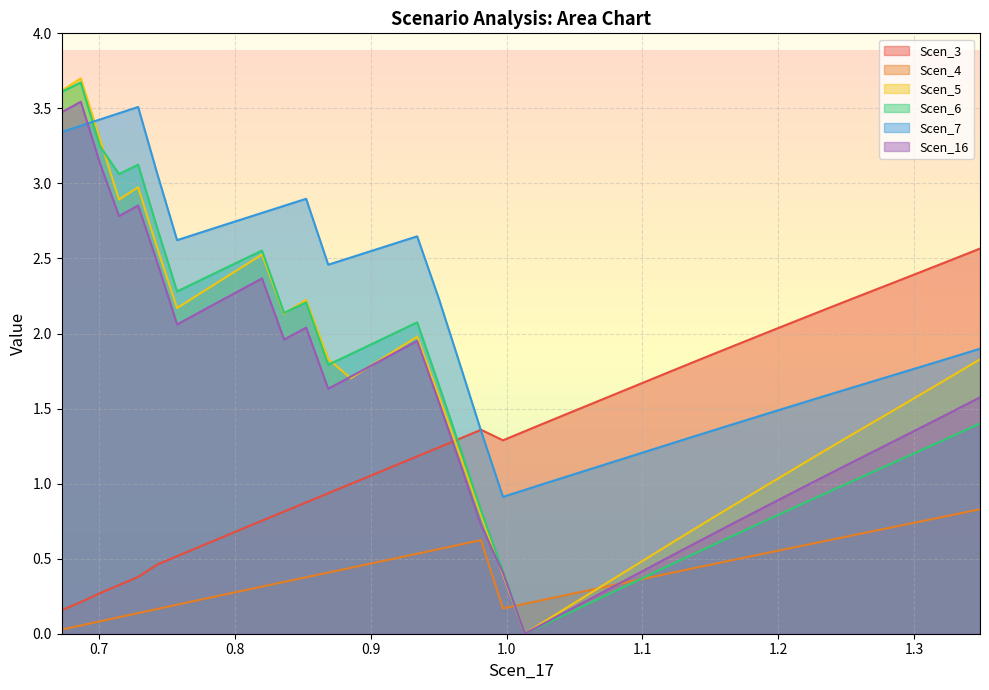

Which series has the largest total across all categories?

Scen_7